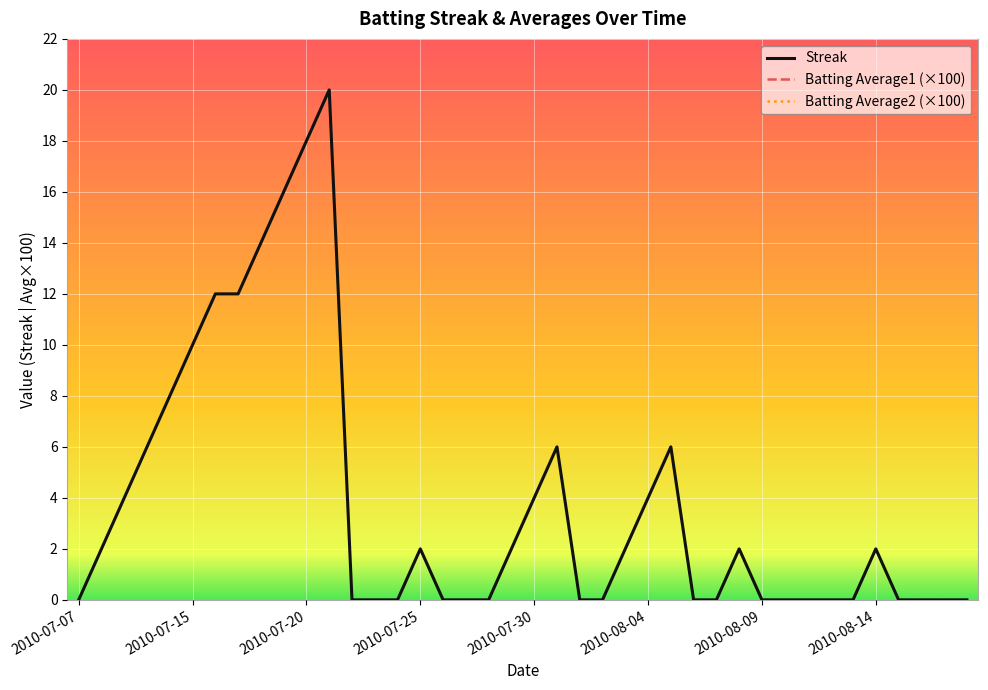

What is the highest value of the Streak series?

20